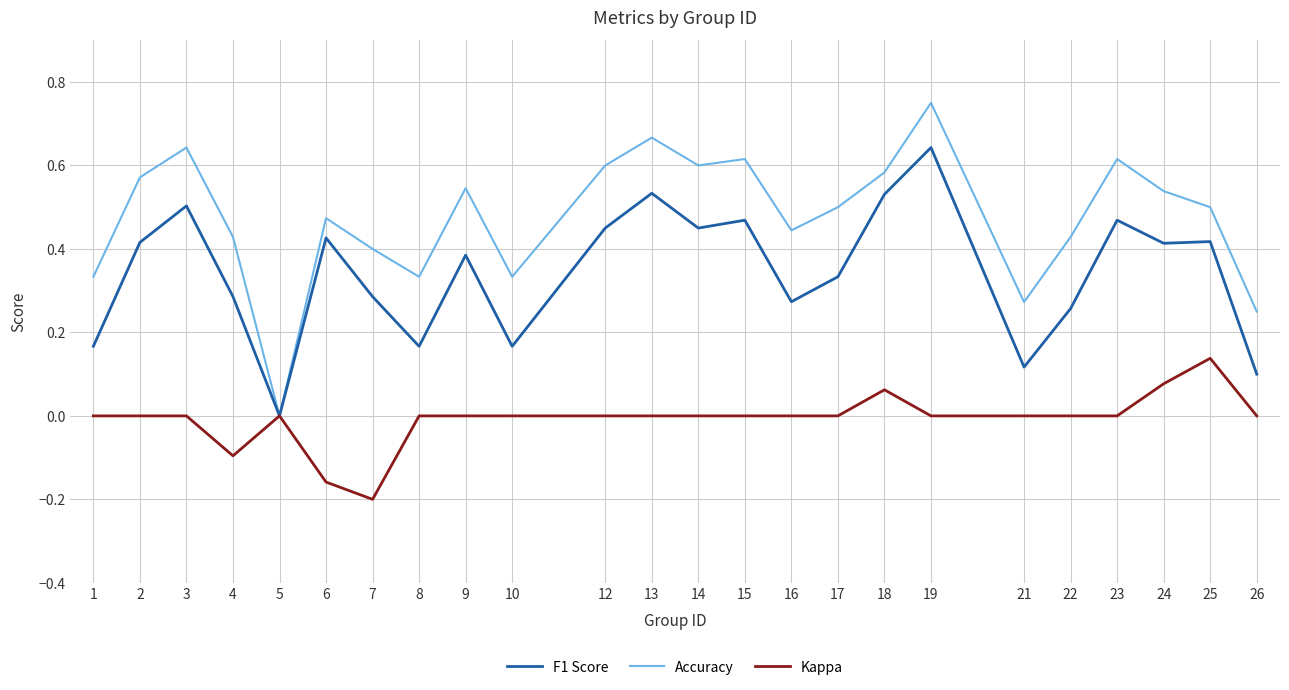

At which category does the chart reach its peak across all series?

19